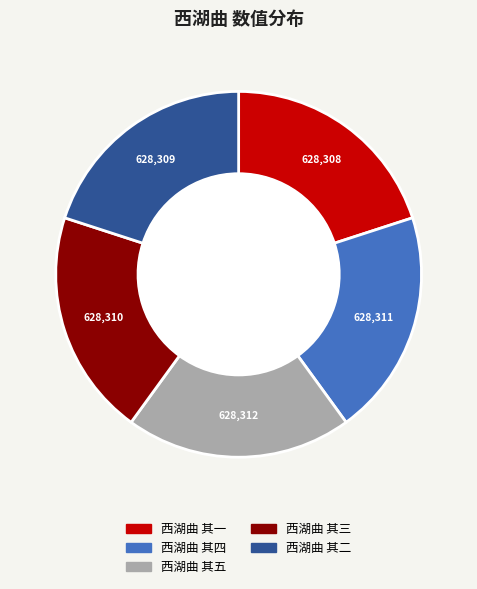

Do 西湖曲 其三 and 西湖曲 其四 together represent more than half of the pie?

No